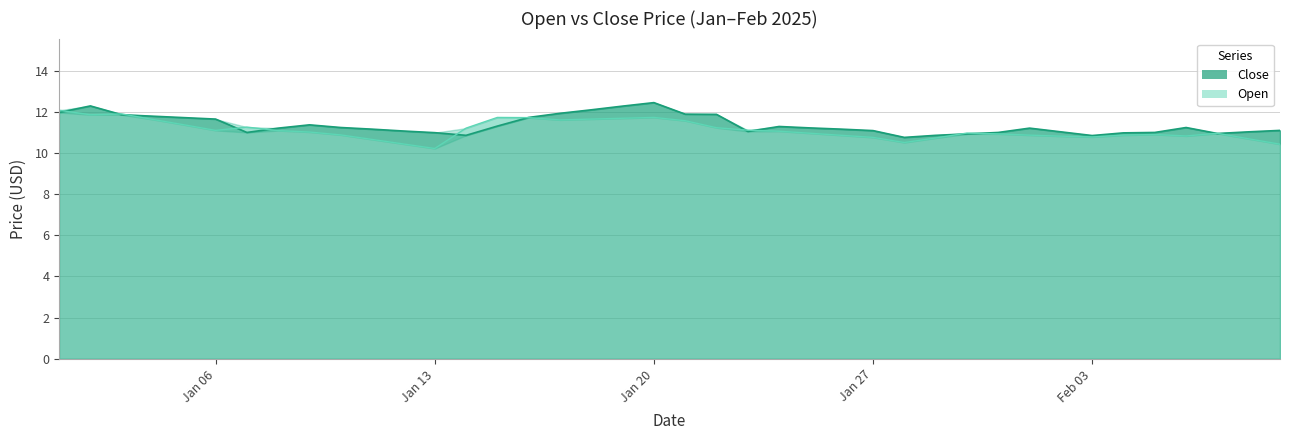

How many times do Open and Close cross each other?

13